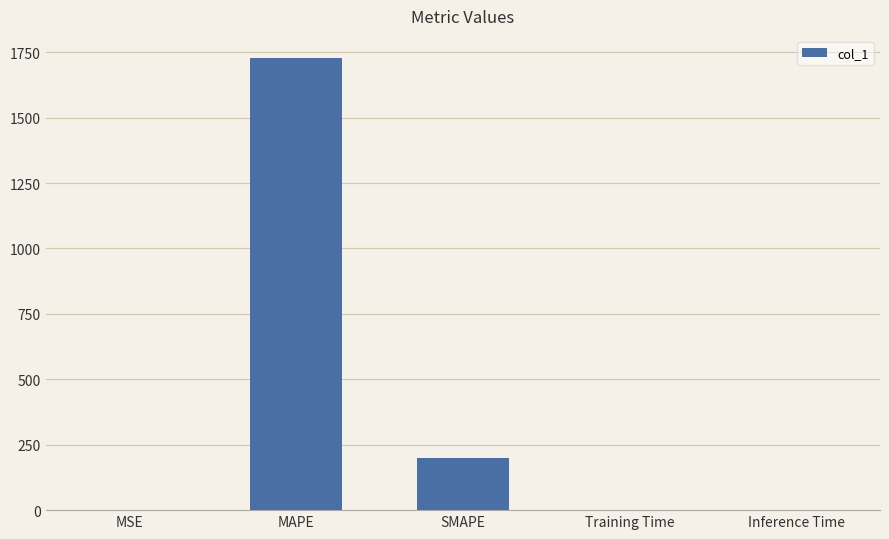

Between MAPE and SMAPE, which is larger?

MAPE